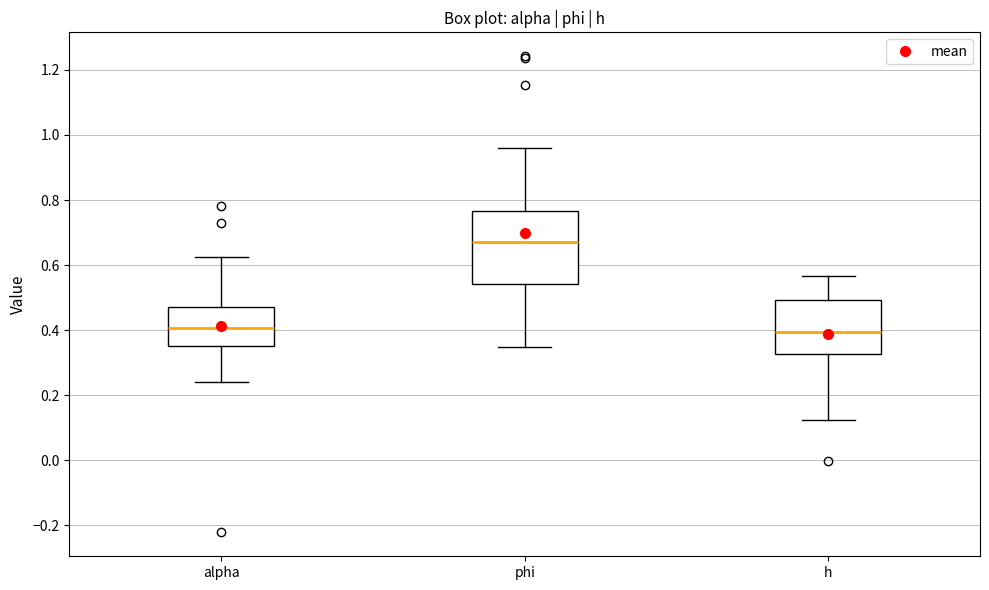

Where is the upper edge of the box for h on the y-axis? The values are not printed on the chart, so give them approximately, as read against the axis.

0.50